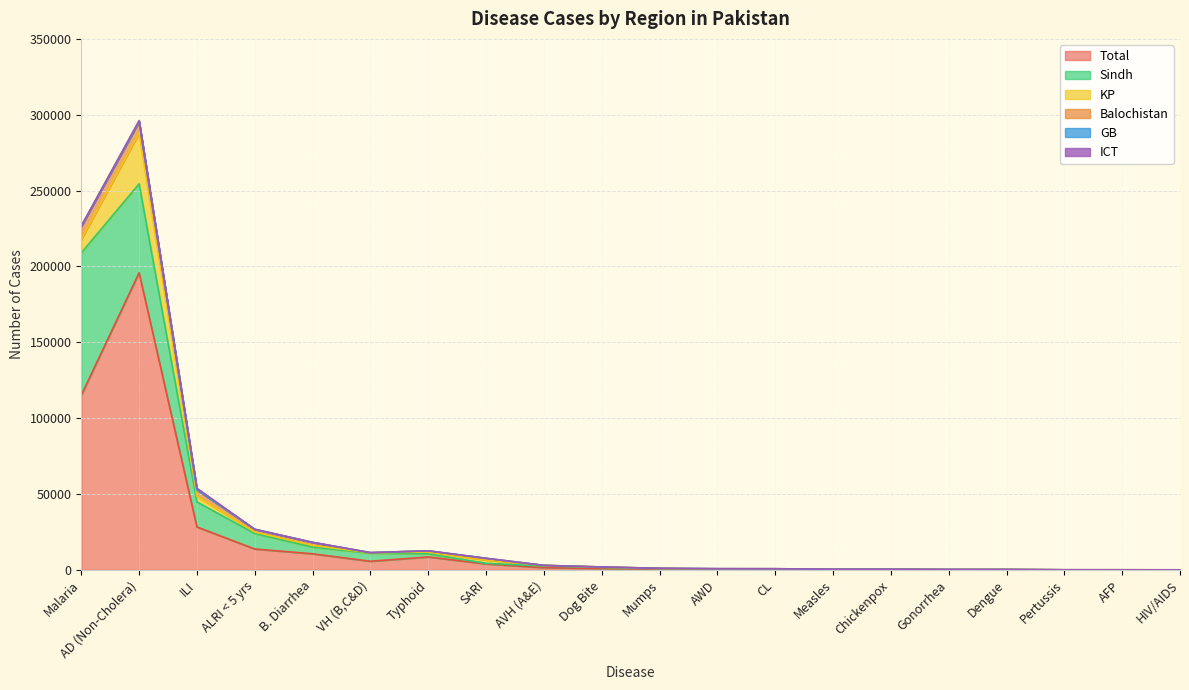

Which series has the widest spread of values?

Total